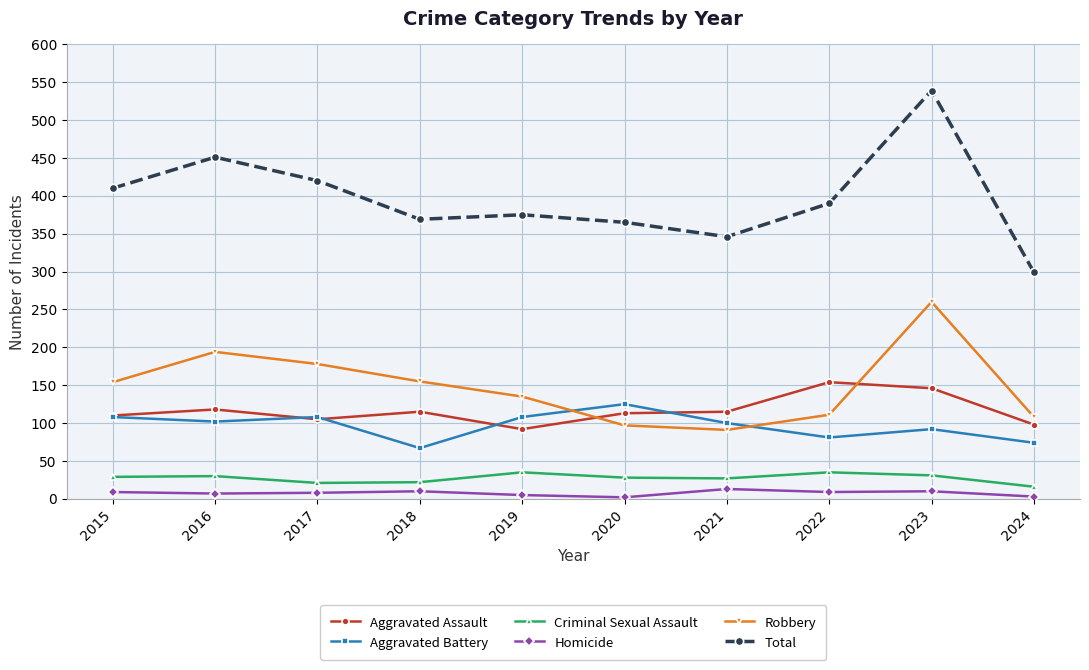

How many interior local peaks does the Aggravated Battery series have?

3